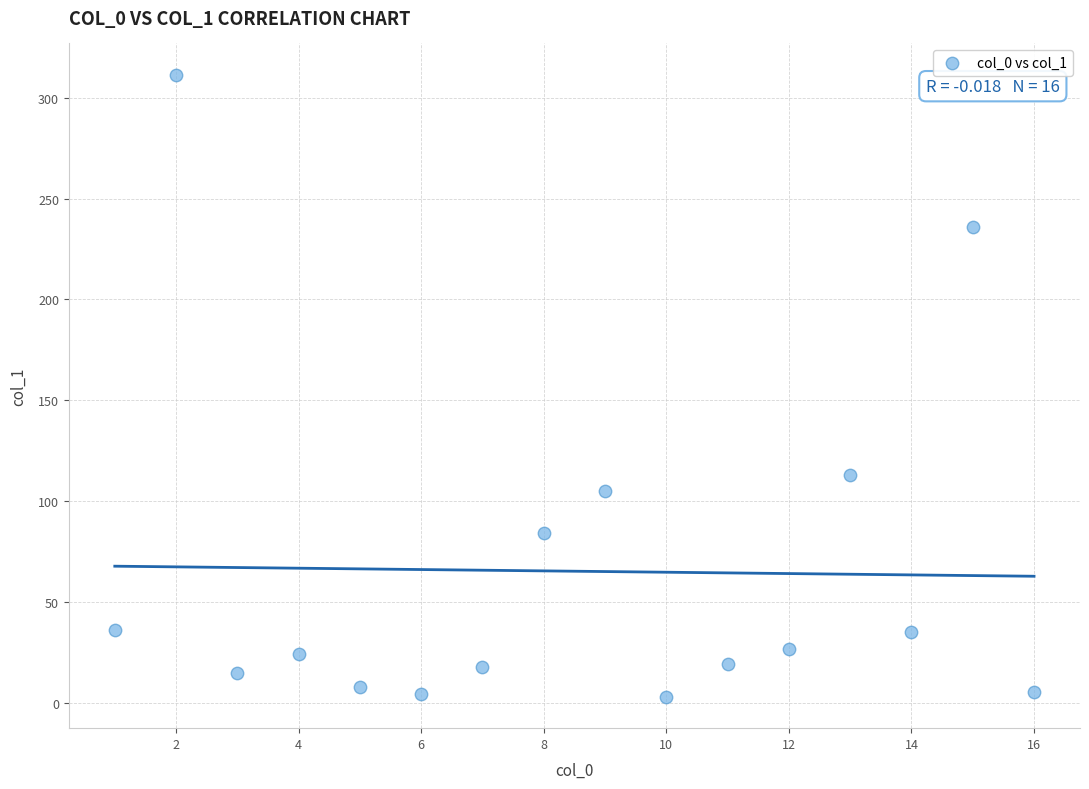

What Y value in the scatter plot is closest to 157?

113.1